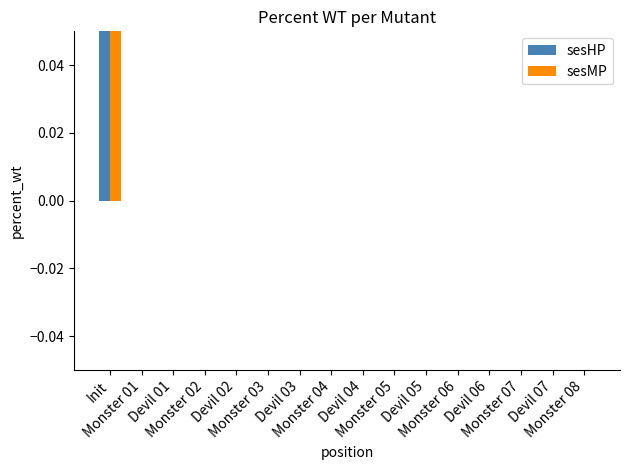

What is the difference between the maximum and second lowest values in the sesMP series?

25